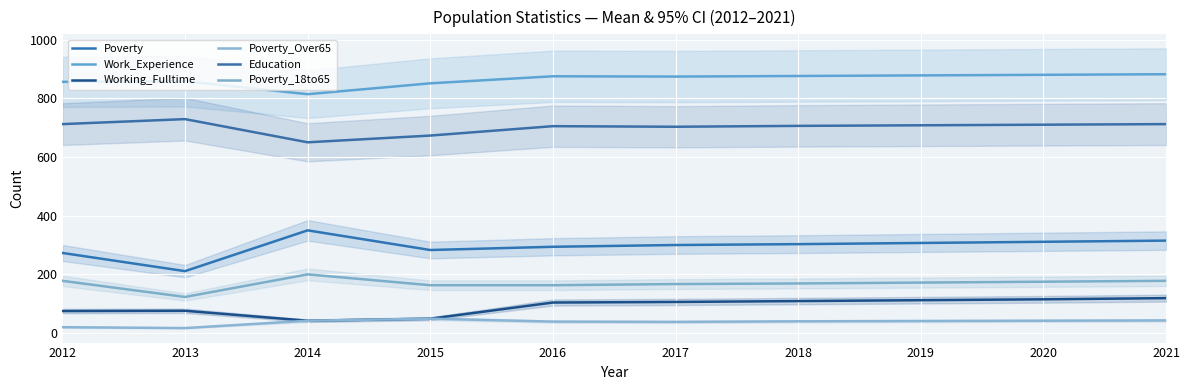

What is the difference between the maximum and minimum values in the Working_Fulltime series?

77